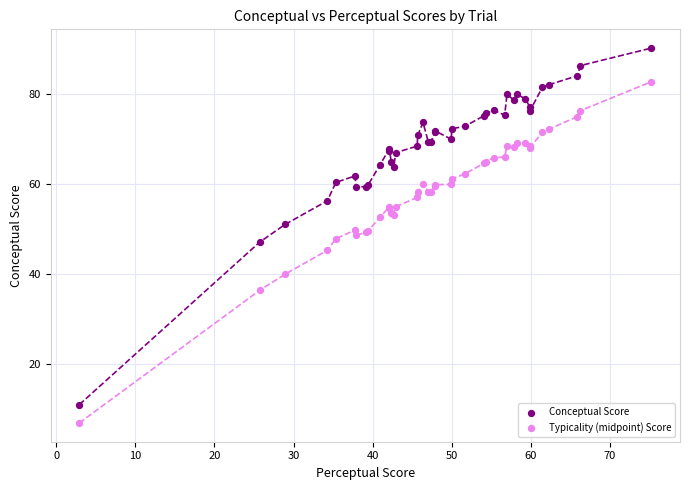

Which series contains the highest Y value?

Conceptual Score